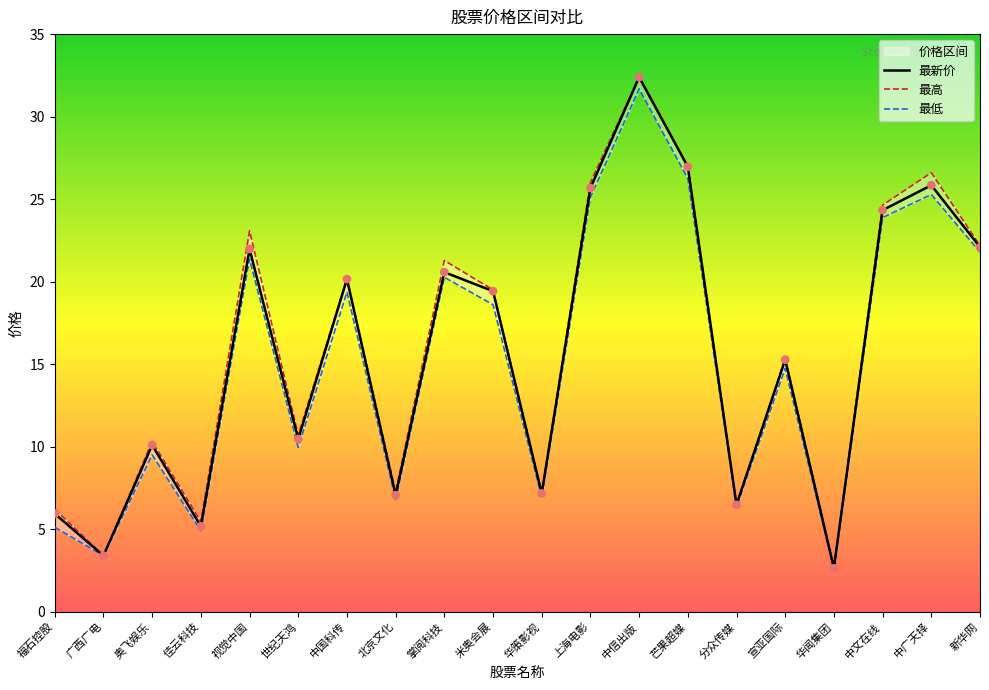

Which series contains the lowest Y value?

最低